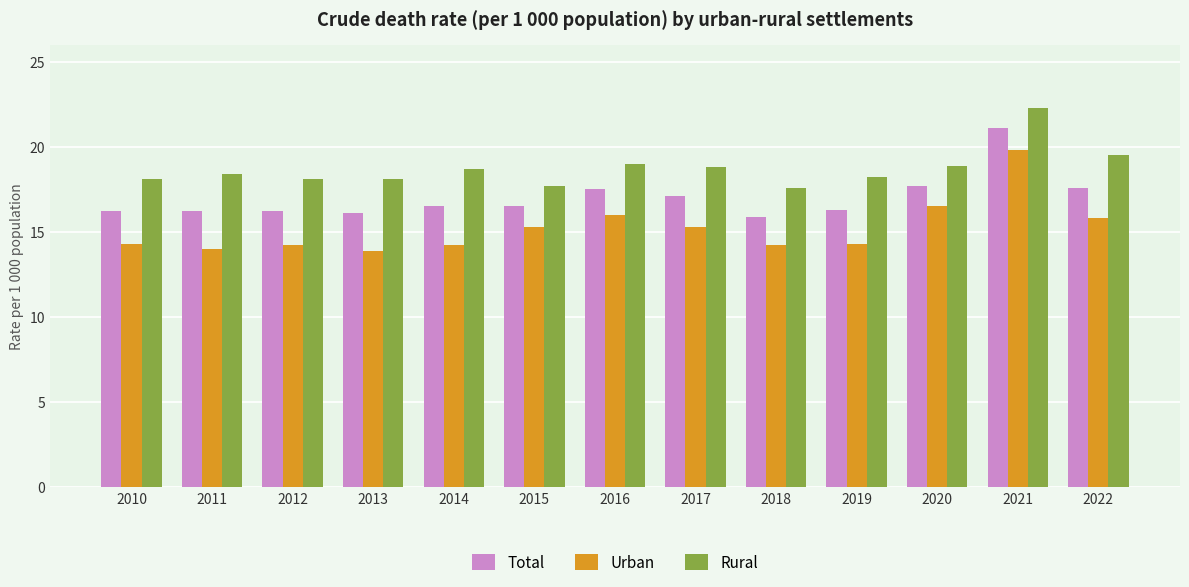

At how many categories does at least one series exceed 17?

13